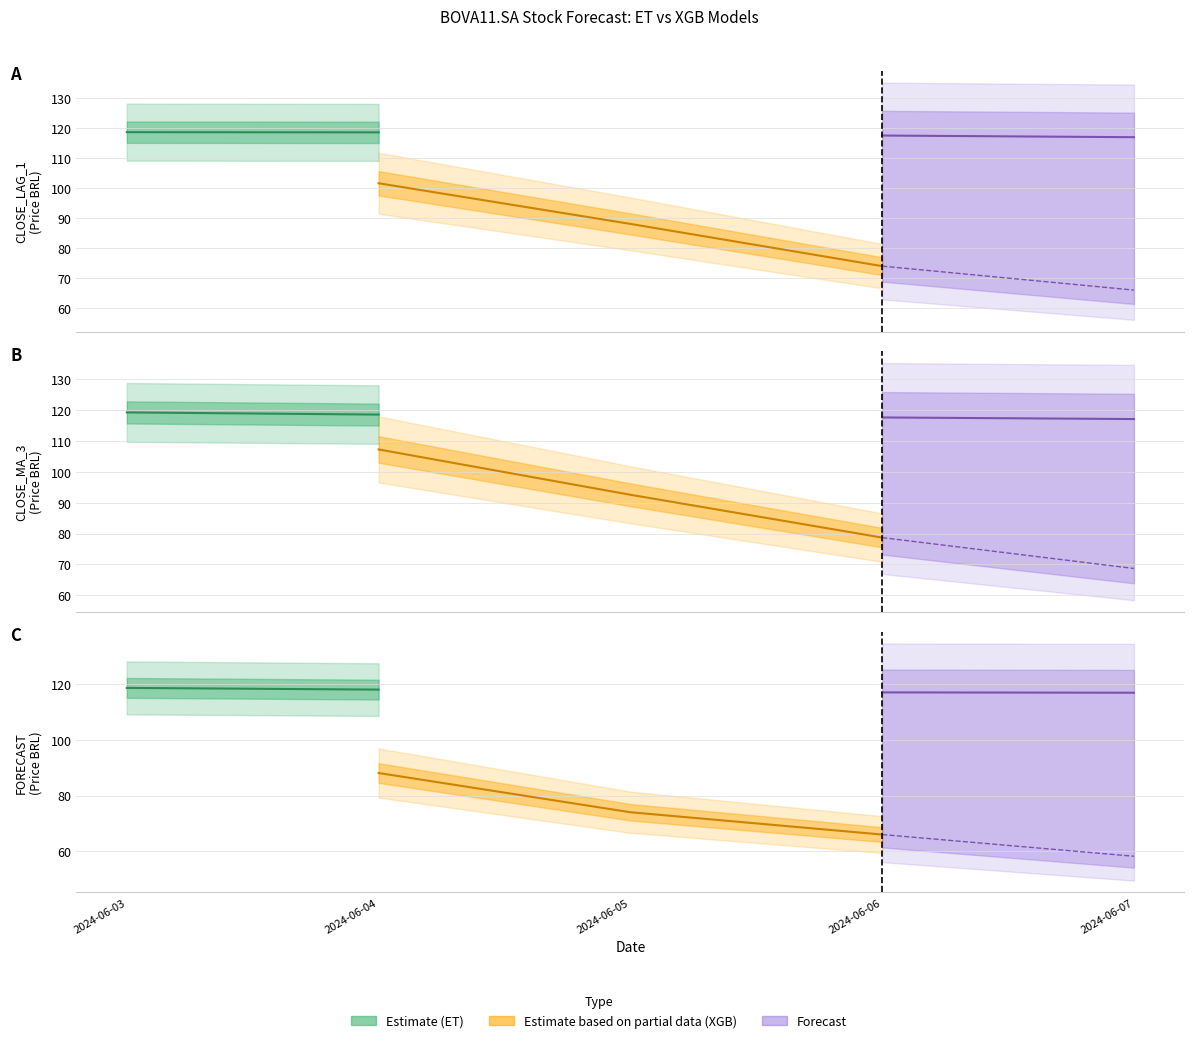

Is it true that CLOSE_MA_3 (XGB) equals 107.3 at 2024-06-04?

True